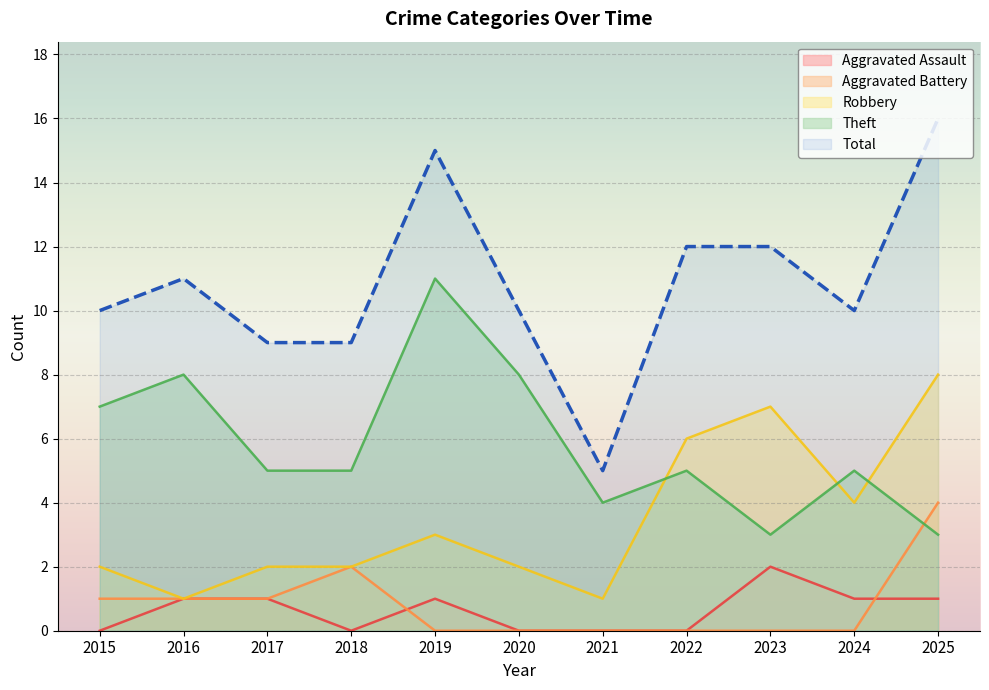

Reading left to right, transcribe all the data shown in this chart.

Aggravated Assault: 0	1	1	0	1	0	0	0	2	1	1
Aggravated Battery: 1	1	1	2	0	0	0	0	0	0	4
Robbery: 2	1	2	2	3	2	1	6	7	4	8
Theft: 7	8	5	5	11	8	4	5	3	5	3
Total: 10	11	9	9	15	10	5	12	12	10	16